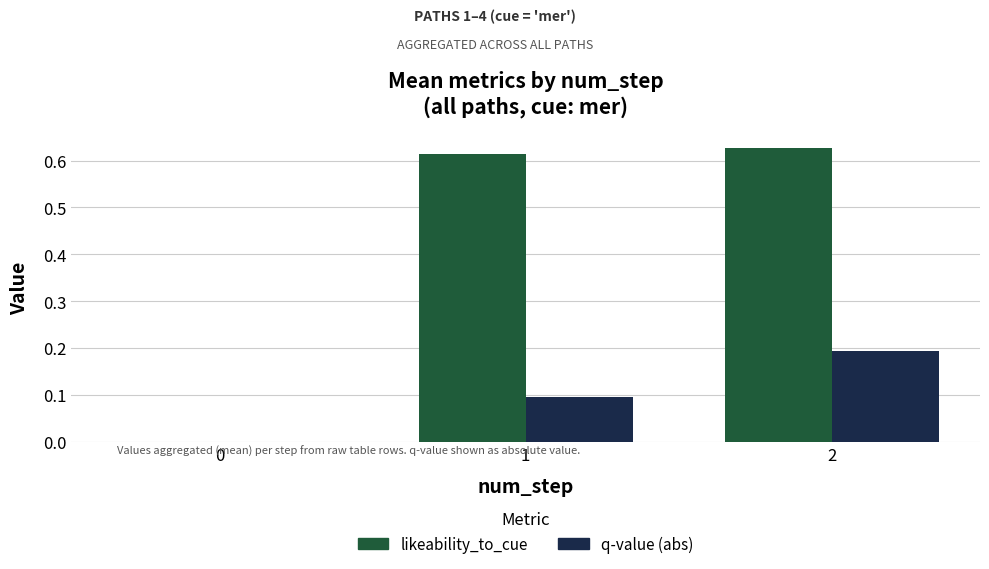

The q-value (abs) series shows 0.1 at 2. True or false?

False